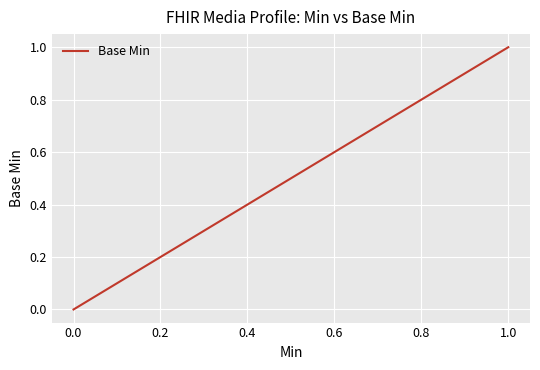

What is the difference between the second highest and minimum values?

1